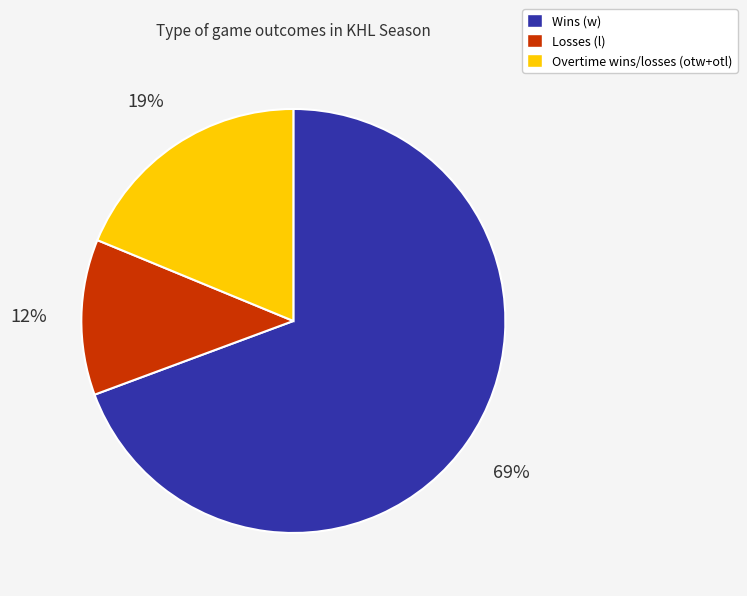

Is there a majority slice in this chart?

Yes